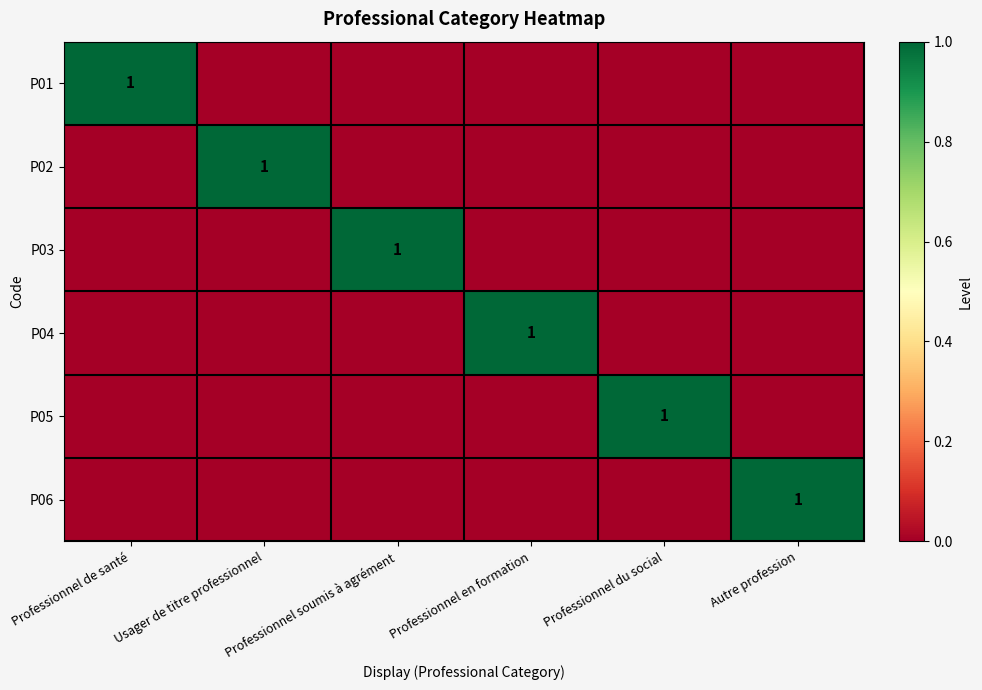

What is the spread (max minus min) of values at Professionnel du social?

1